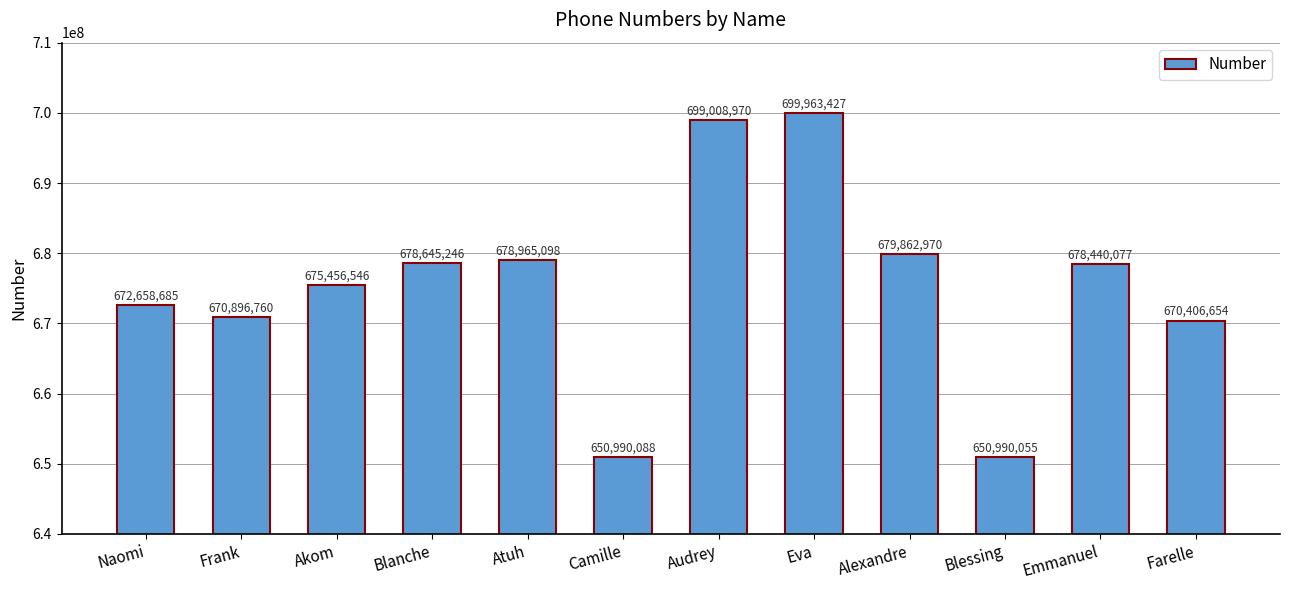

List the labels in order of value, largest first.

Eva, Audrey, Alexandre, Atuh, Blanche, Emmanuel, Akom, Naomi, Frank, Farelle, Camille, Blessing